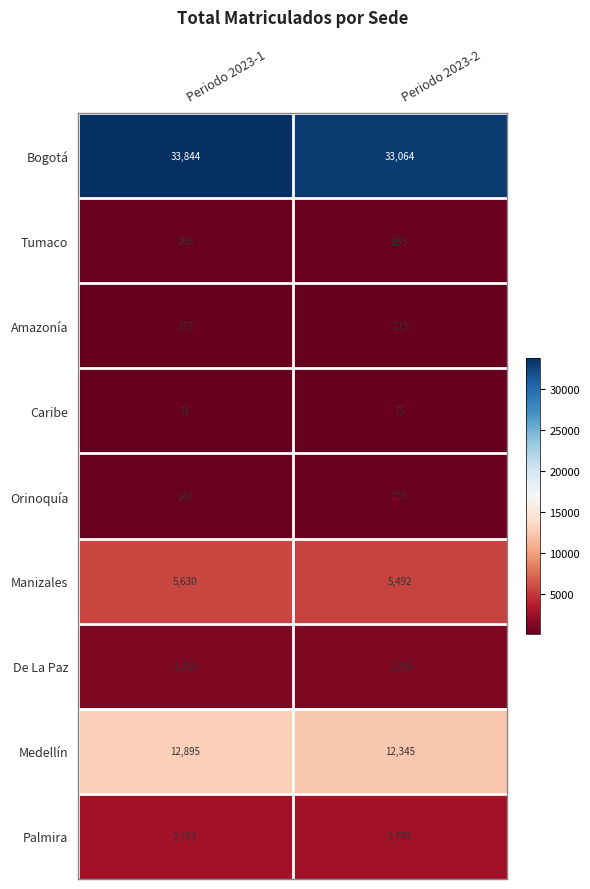

At Periodo 2023-1, list the series in order from smallest to largest.

Caribe, Amazonía, Tumaco, Orinoquía, De La Paz, Palmira, Manizales, Medellín, Bogotá